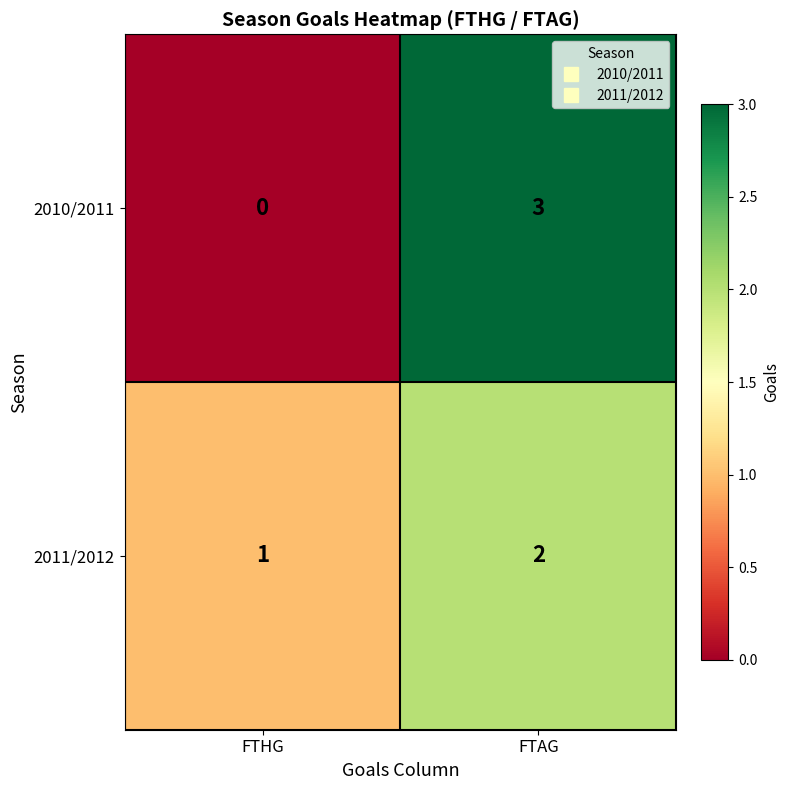

Reading left to right, list all the values displayed in this chart.

2010/2011: 0	3
2011/2012: 1	2